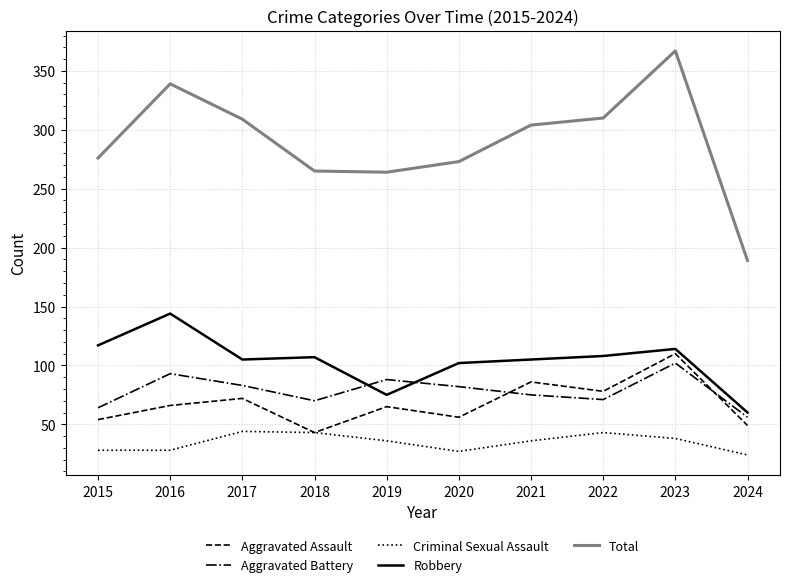

What is the minimum value for Aggravated Assault?

43